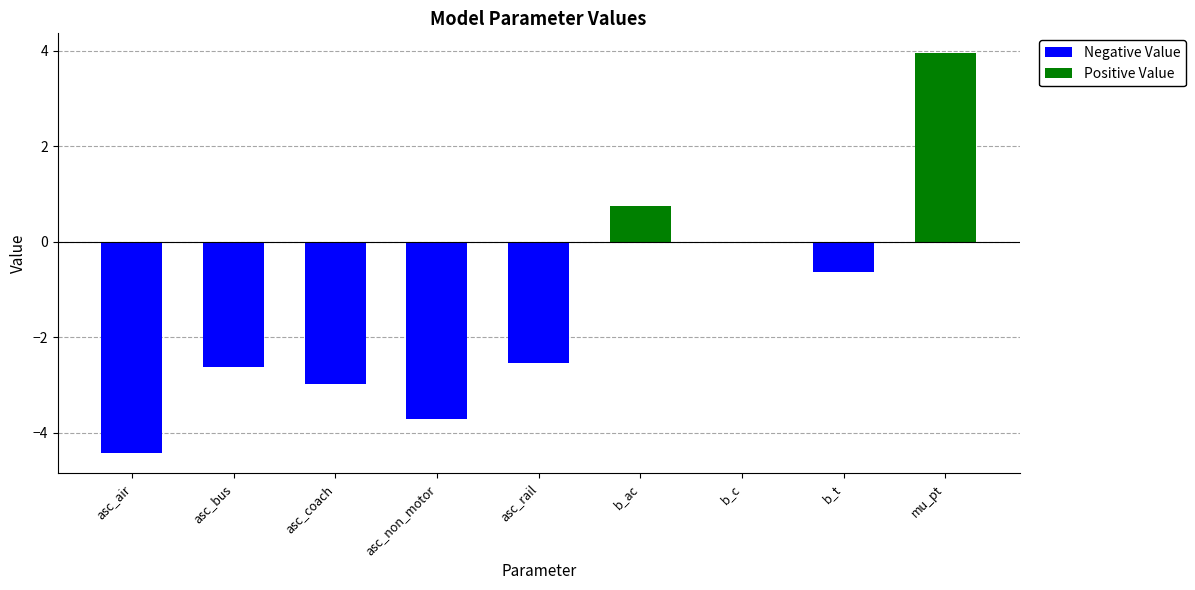

True or false: Negative Value has a value of 0.0 at b_ac.

True